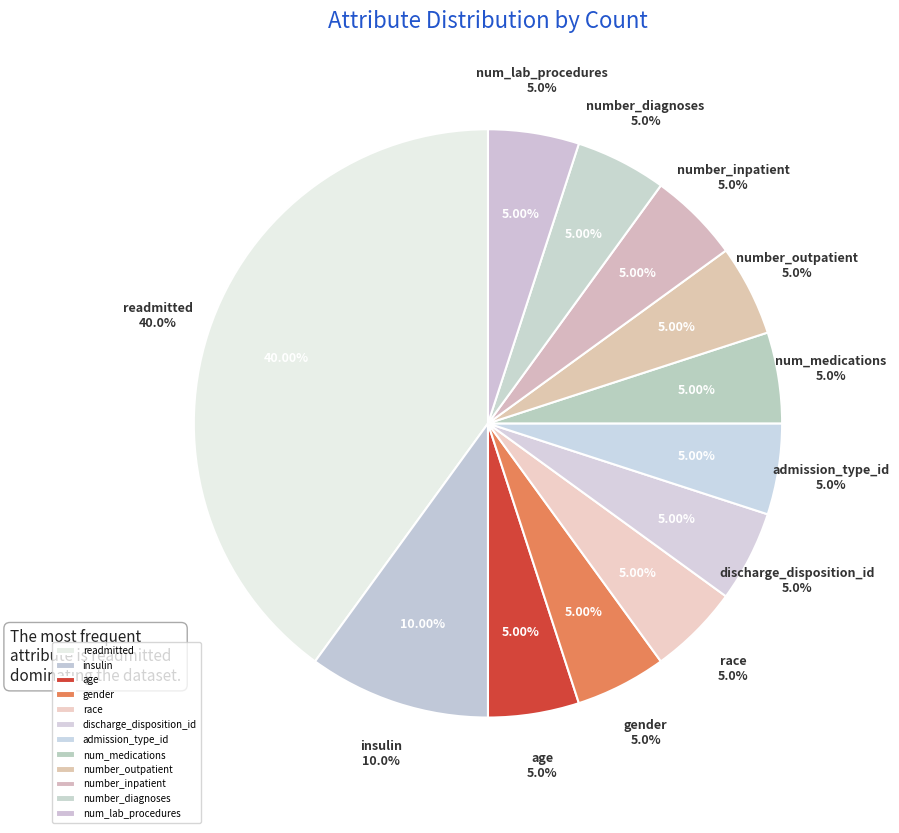

How many slices are in this pie chart?

12